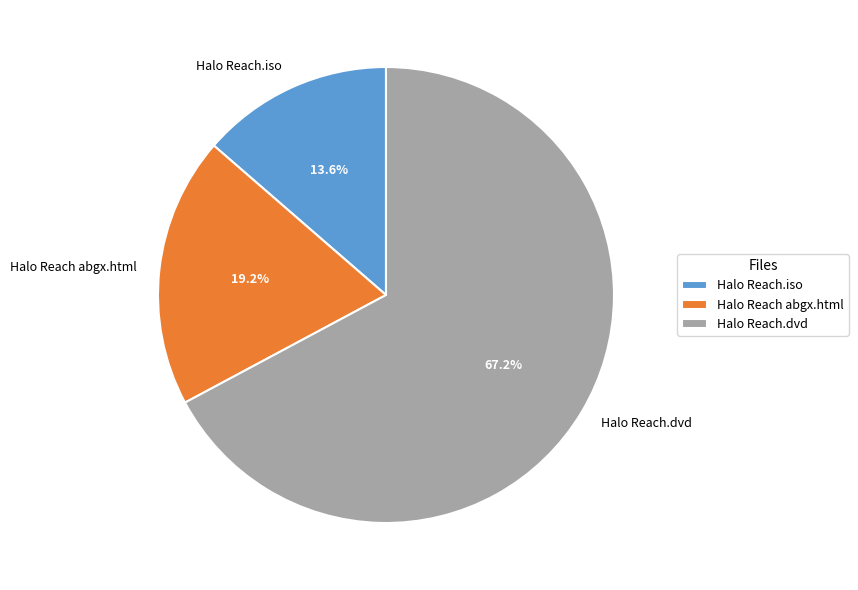

Is the sum of Halo Reach.dvd and Halo Reach.iso greater than half?

Yes